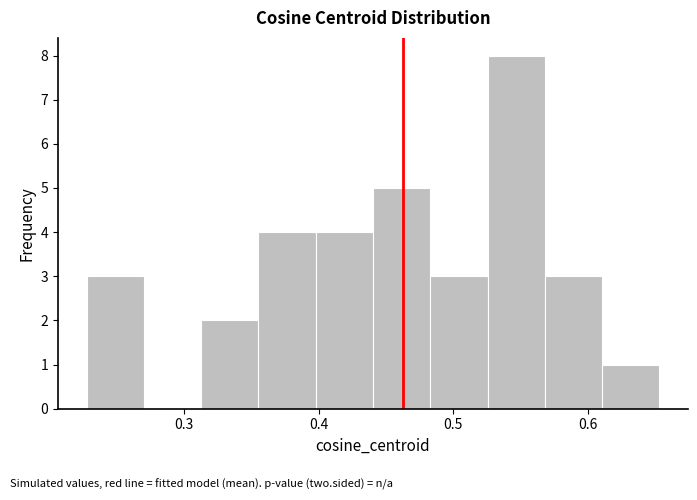

Reading left to right, transcribe this chart: for each bar, give the range it covers on the x-axis and its height. Neither the bar edges nor the heights are printed on the chart, so give them approximately, as read against the axes.

0.23 to 0.27: 3
0.27 to 0.31: 0
0.31 to 0.36: 2
0.36 to 0.40: 4
0.40 to 0.44: 4
0.44 to 0.48: 5
0.48 to 0.53: 3
0.53 to 0.57: 8
0.57 to 0.61: 3
0.61 to 0.65: 1